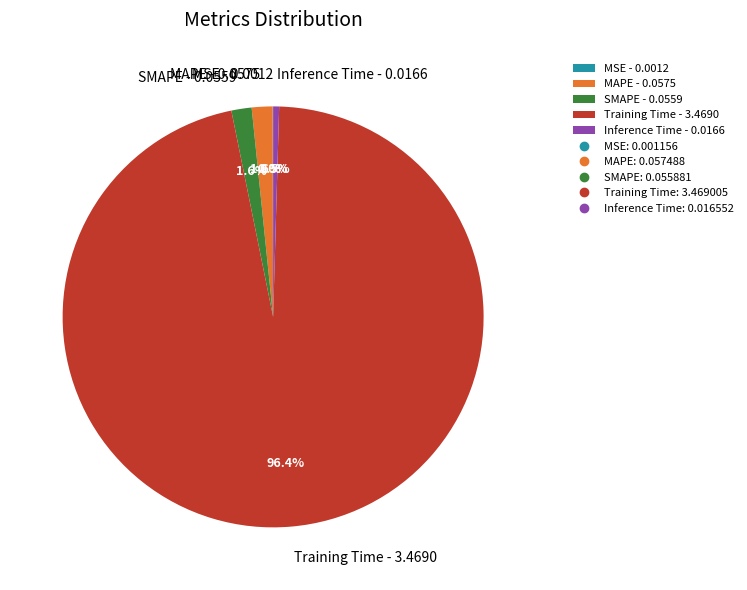

Between MAPE - 0.0575 and Training Time - 3.4690, which is larger?

Training Time - 3.4690